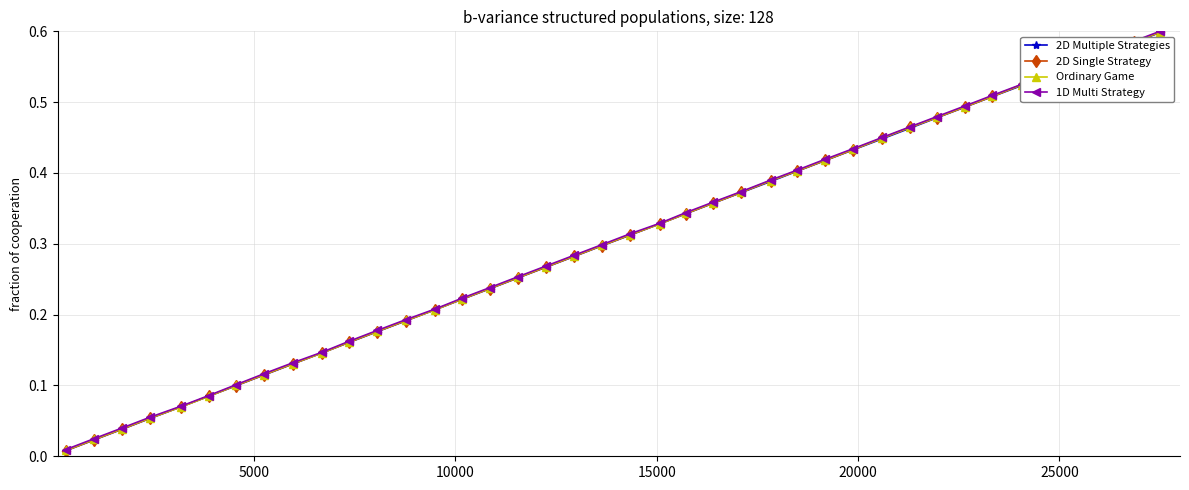

Reading right to left, transcribe all the data shown in this chart.

Q: 0.6	0.6	0.6	0.6	0.5	0.5	0.5	0.5	0.5	0.5	0.4	0.4	0.4	0.4	0.4	0.4	0.4	0.3	0.3	0.3	0.3	0.3	0.3	0.3	0.2	0.2	0.2	0.2	0.2	0.2	0.1	0.1	0.1	0.1	0.1	0.1	0.1	0.0	0.0	0.0
R: 0.6	0.6	0.6	0.6	0.5	0.5	0.5	0.5	0.5	0.5	0.4	0.4	0.4	0.4	0.4	0.4	0.4	0.3	0.3	0.3	0.3	0.3	0.3	0.3	0.2	0.2	0.2	0.2	0.2	0.2	0.1	0.1	0.1	0.1	0.1	0.1	0.1	0.0	0.0	0.0
S: 0.6	0.6	0.6	0.6	0.5	0.5	0.5	0.5	0.5	0.5	0.4	0.4	0.4	0.4	0.4	0.4	0.4	0.3	0.3	0.3	0.3	0.3	0.3	0.3	0.2	0.2	0.2	0.2	0.2	0.2	0.1	0.1	0.1	0.1	0.1	0.1	0.1	0.0	0.0	0.0
J: 0.6	0.6	0.6	0.6	0.5	0.5	0.5	0.5	0.5	0.5	0.5	0.4	0.4	0.4	0.4	0.4	0.4	0.3	0.3	0.3	0.3	0.3	0.3	0.3	0.2	0.2	0.2	0.2	0.2	0.2	0.1	0.1	0.1	0.1	0.1	0.1	0.1	0.0	0.0	0.0